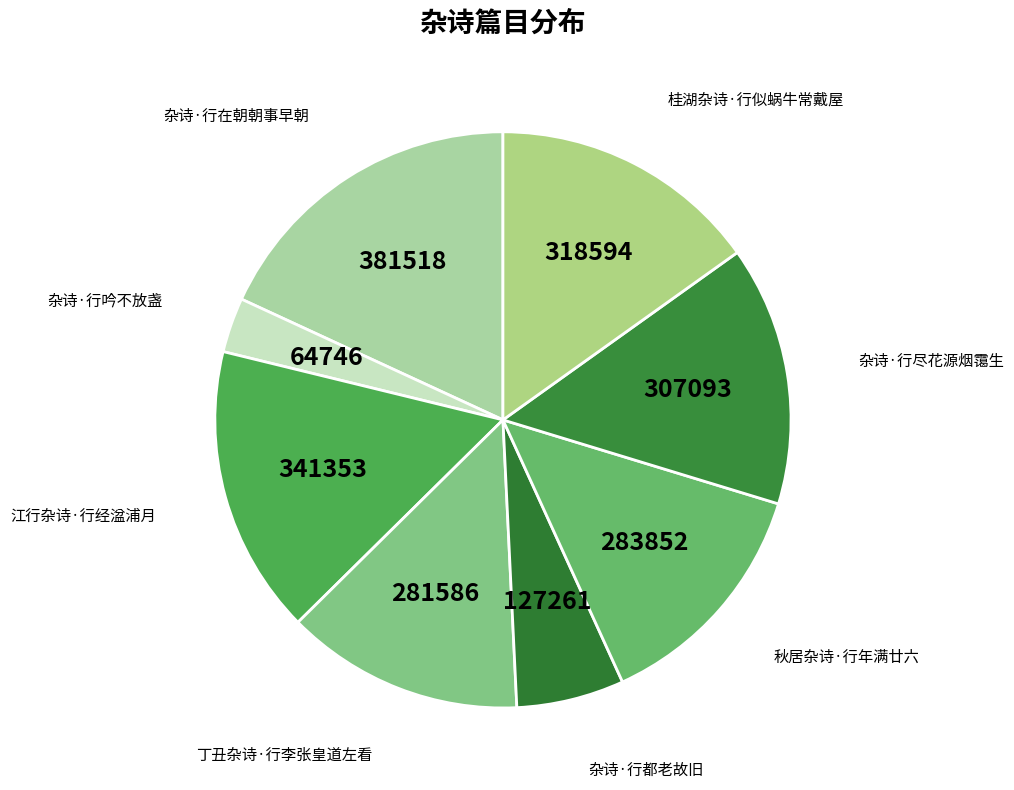

True or false: 江行杂诗·行经湓浦月 accounts for 16% of the total.

True